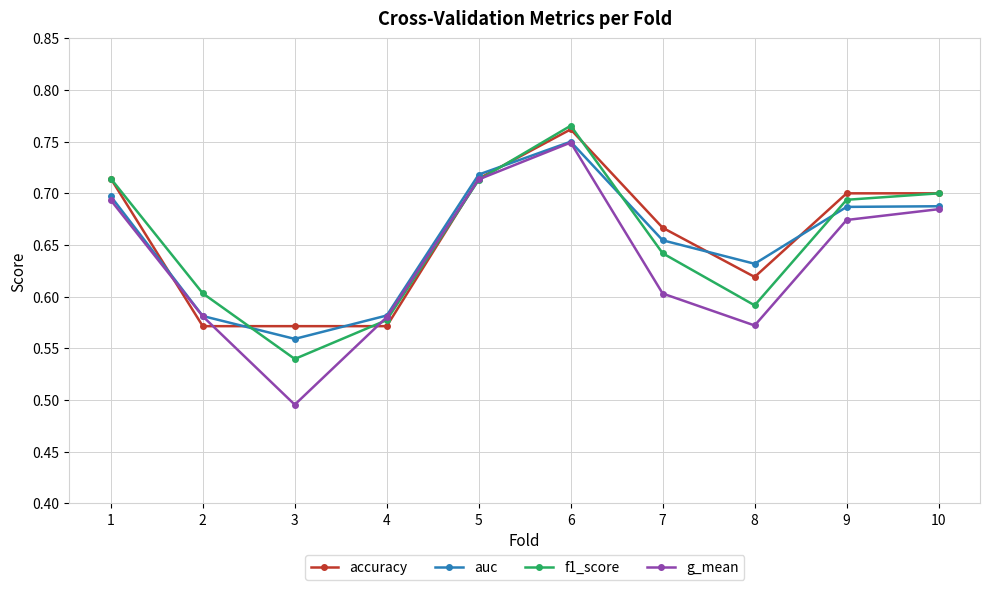

True or false: f1_score has more than 2 points higher than both neighbors.

False